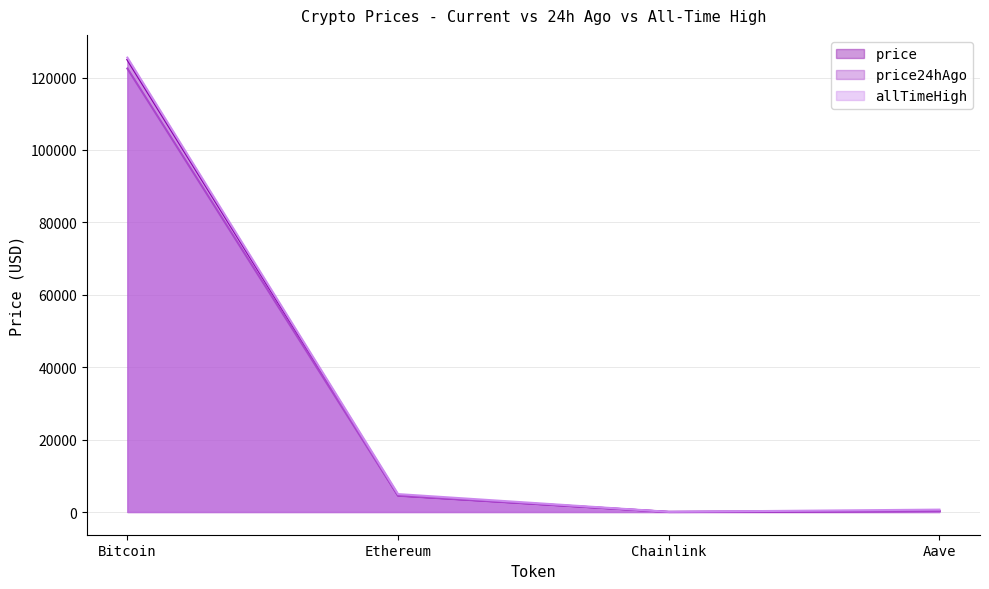

The allTimeHigh series shows 661.7 at Aave. True or false?

True